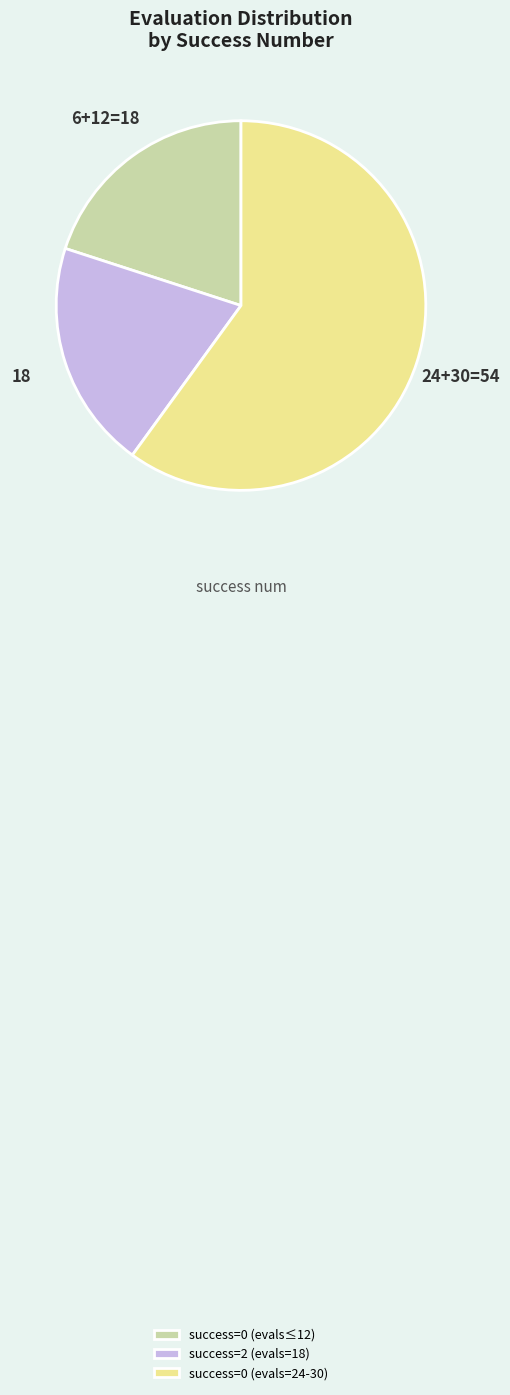

Does any single category account for the majority?

Yes